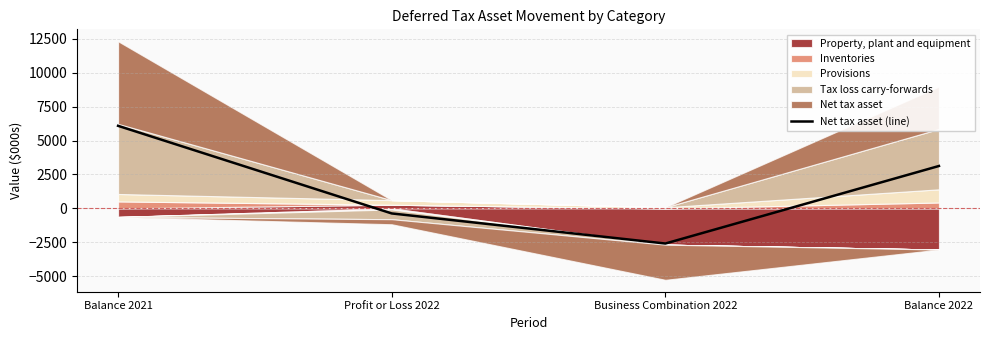

Between Balance 2022 and Business Combination 2022, which is larger?

Balance 2022